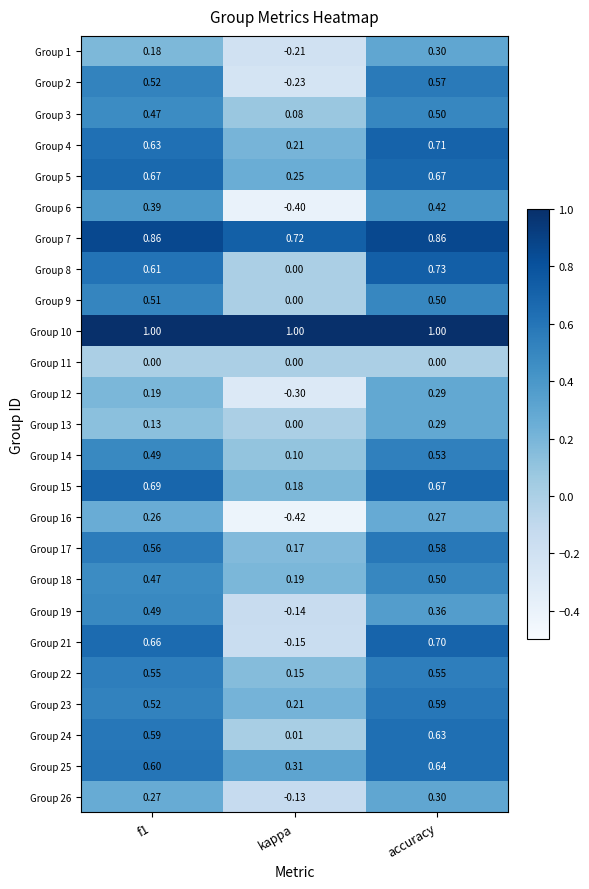

Is the value of Group 22 at accuracy greater than the value of Group 6 at kappa?

Yes